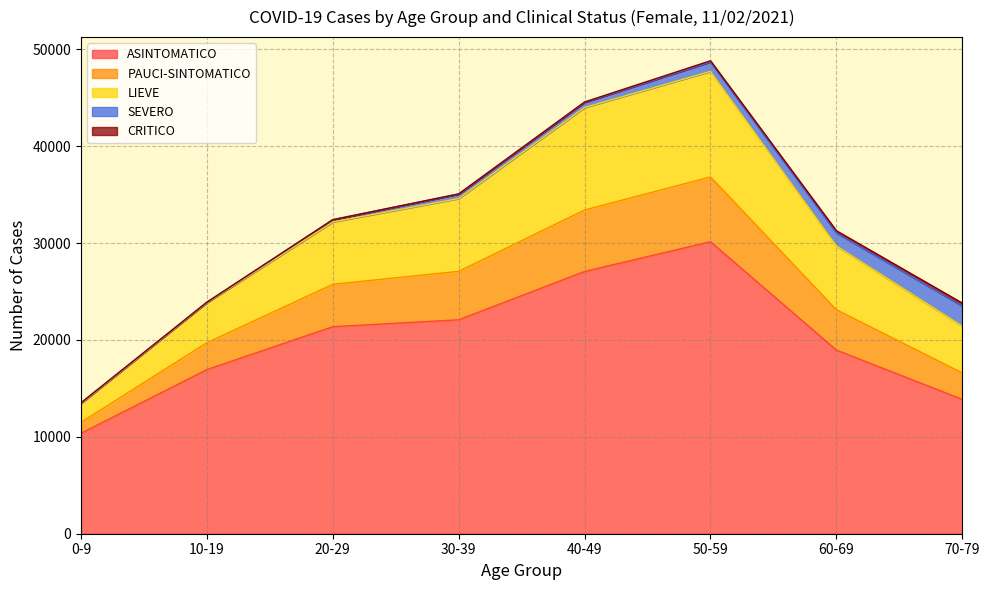

True or false: LIEVE and ASINTOMATICO intersect in this chart.

False